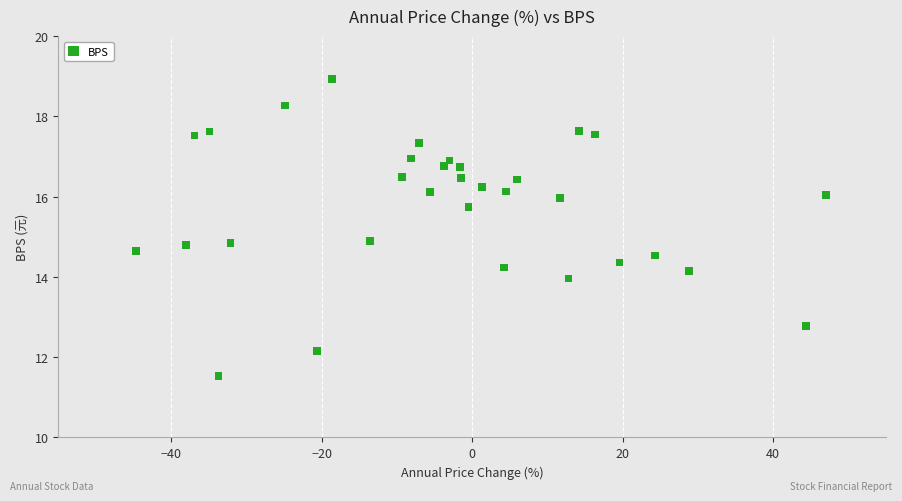

What is the range of X values (max minus min)?

91.7